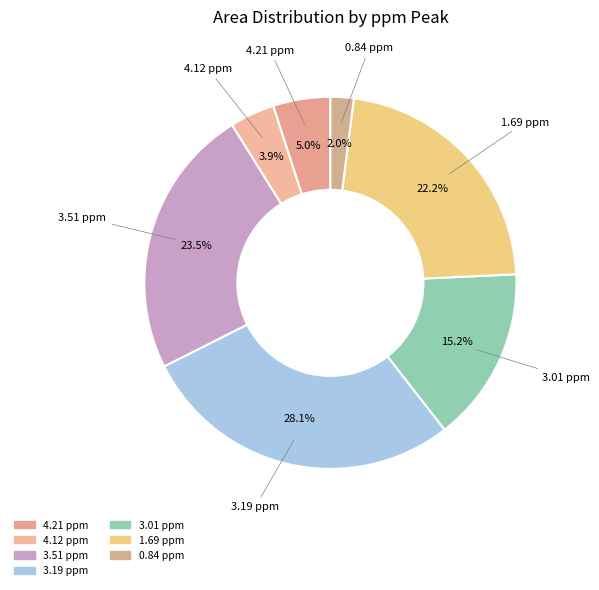

How many slices are in this pie chart?

7